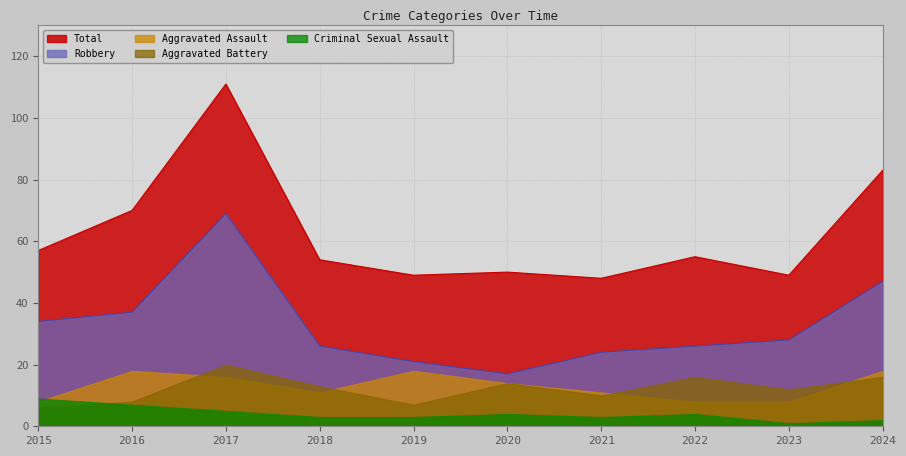

Which category has the highest value across all series?

2017